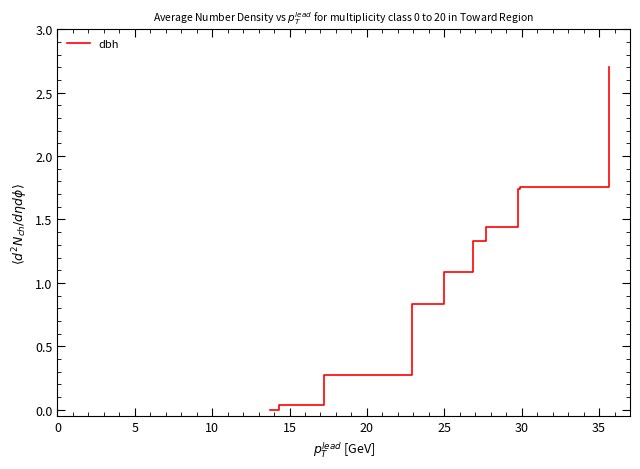

Is this an area chart (filled region under the line)?

No